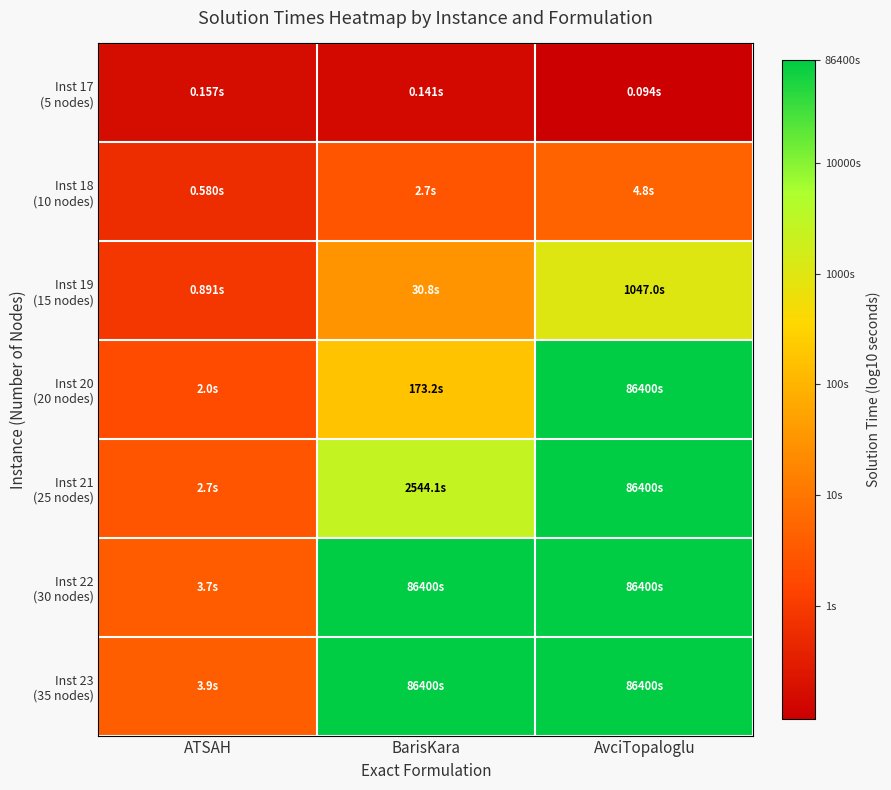

At which category does the chart reach its minimum across all series?

AvciTopaloglu